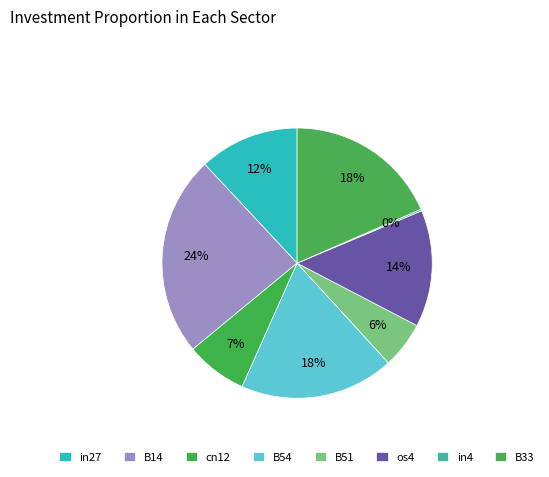

Count the number of slices in the pie.

8